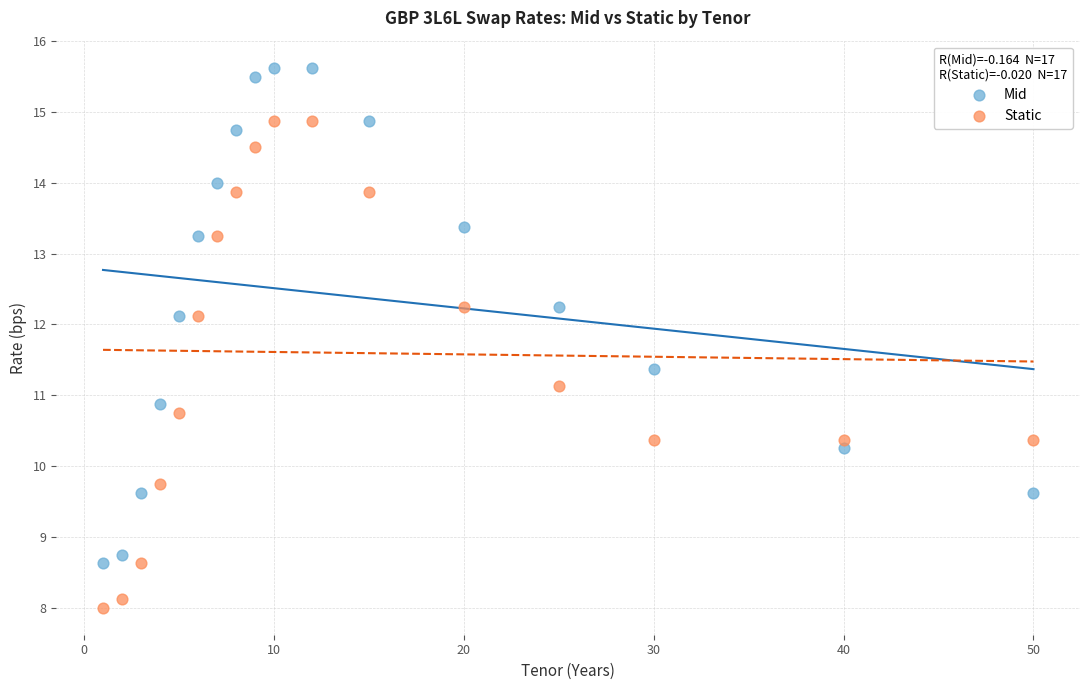

Across all data points, what is the range of Y values (max minus min)?

7.6